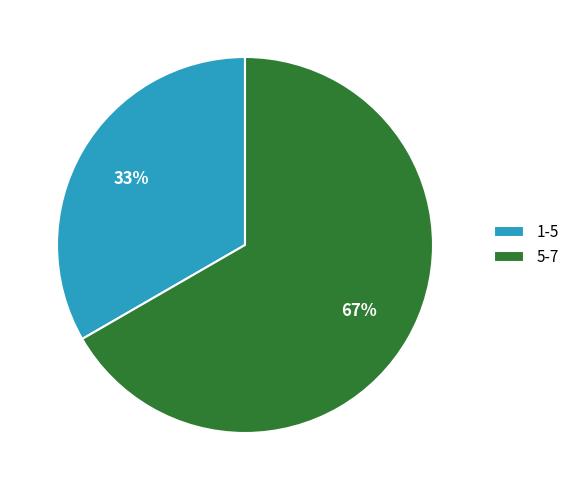

Which has a higher value, 1-5 or 5-7?

5-7